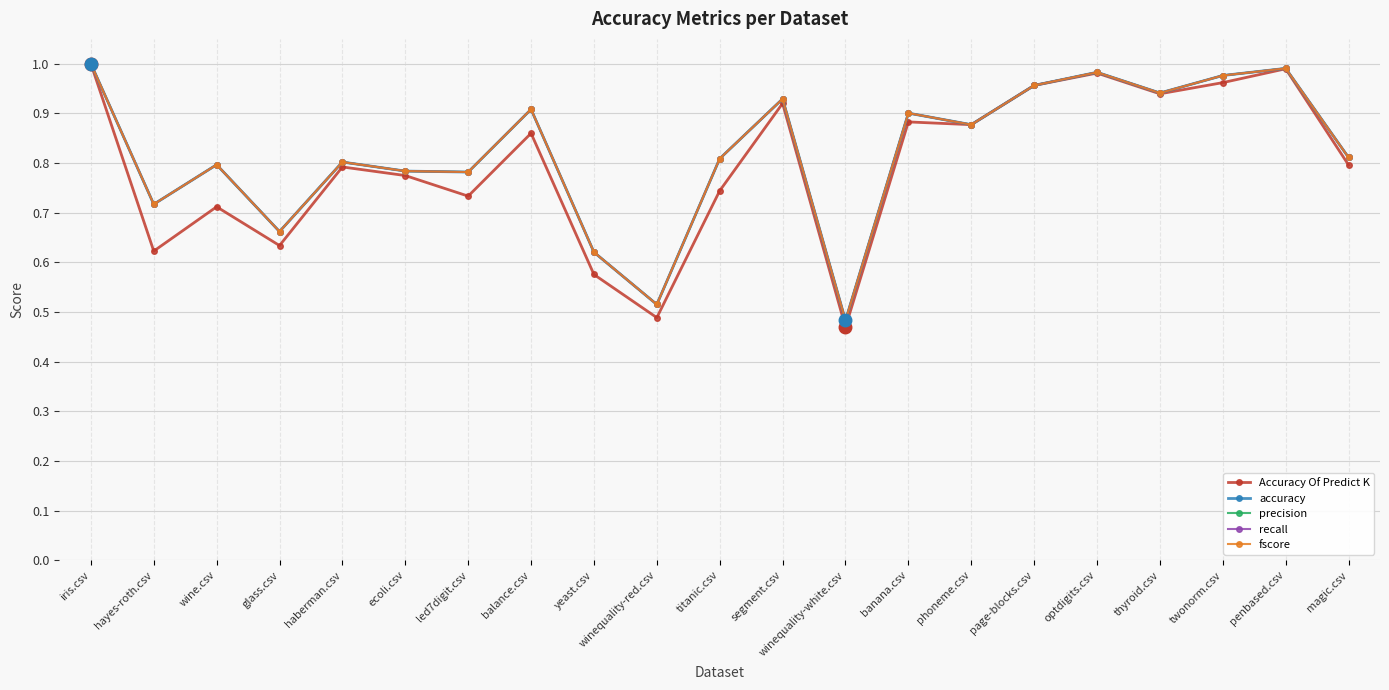

Does the chart have visible grid lines?

Yes